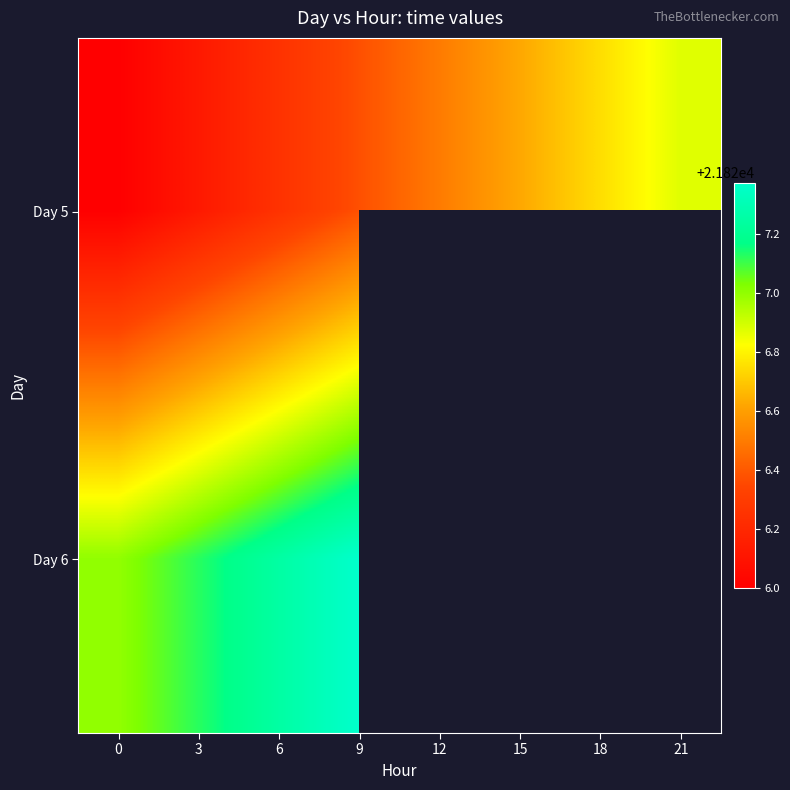

Between 12 and 21, which is larger?

21